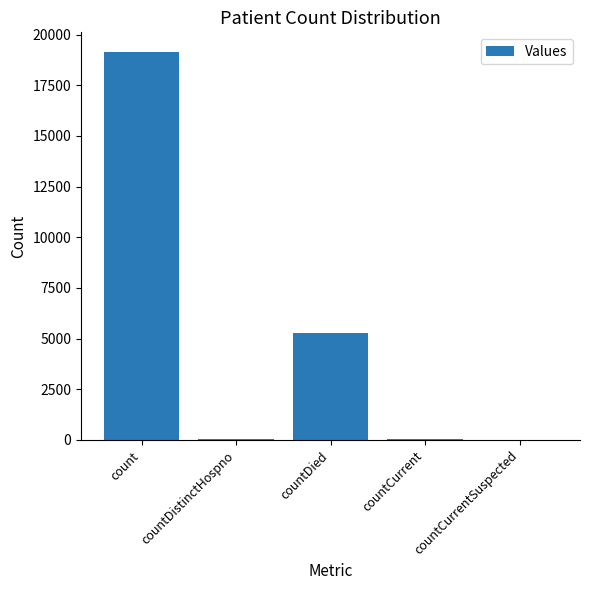

How many categories are shown in the chart?

5